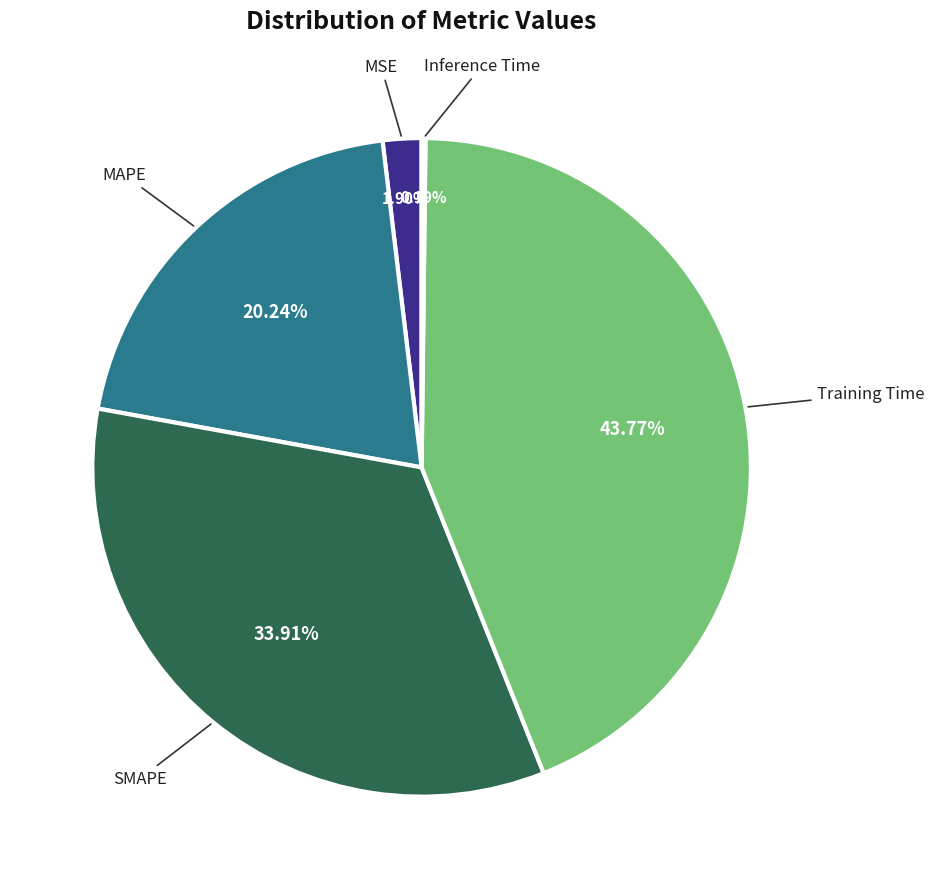

Is there any slice that represents more than half of the pie?

No